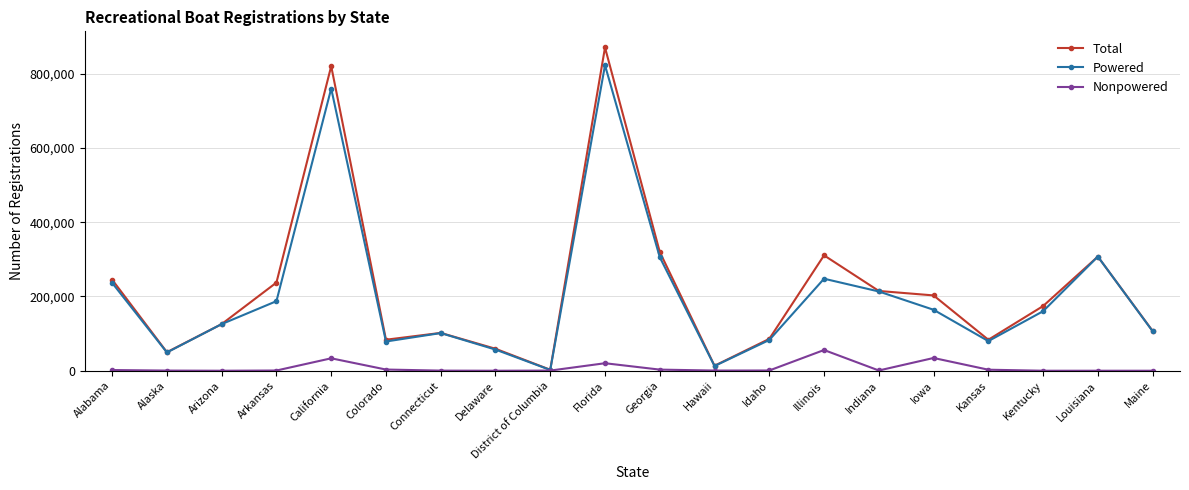

True or false: Total has more than 2 points higher than both neighbors.

True